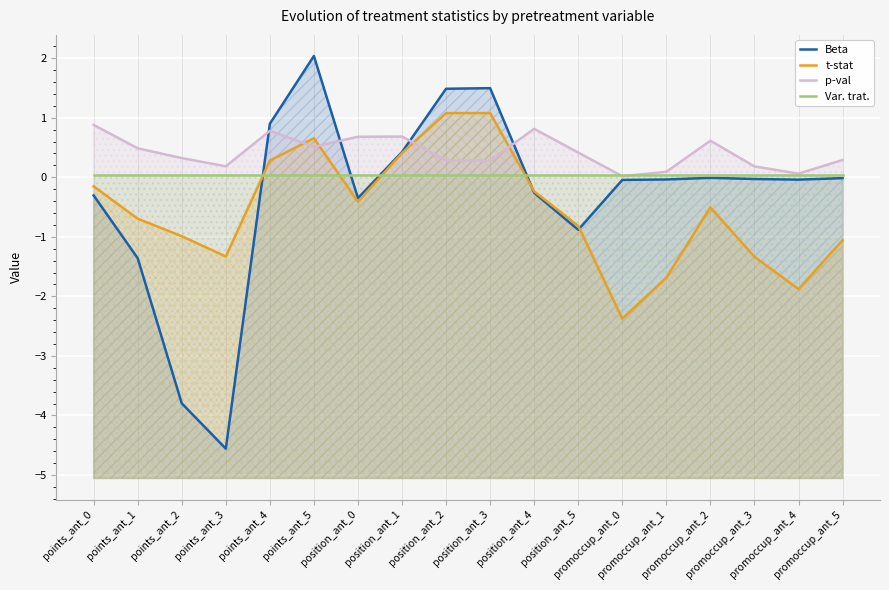

How many values in t-stat are below zero?

13